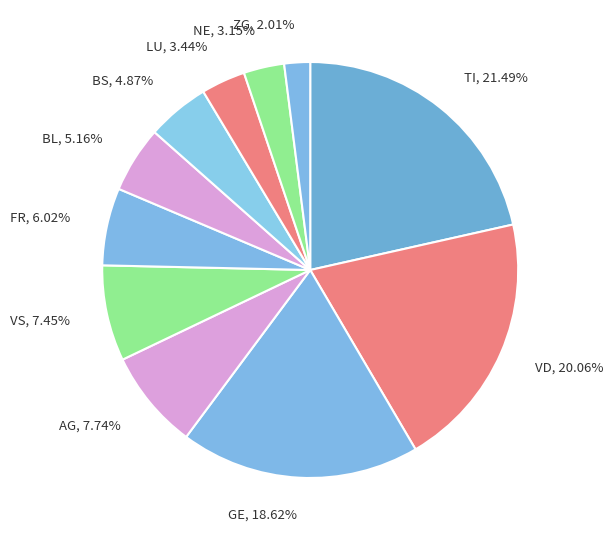

What percentage is the VS slice, to the nearest percent?

7%